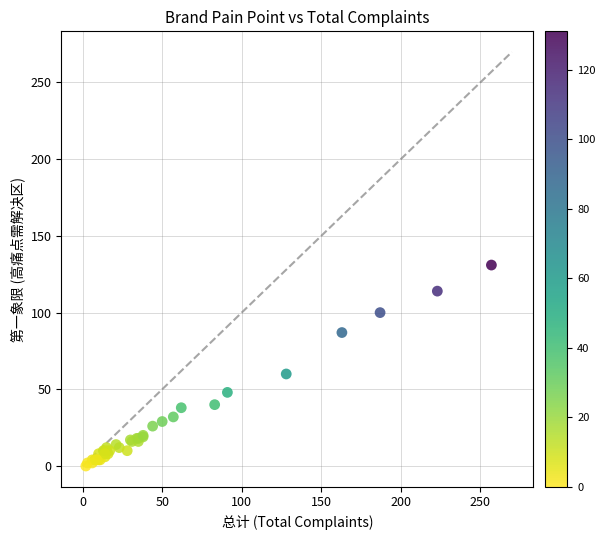

What Y value in the scatter plot is closest to 65?

60